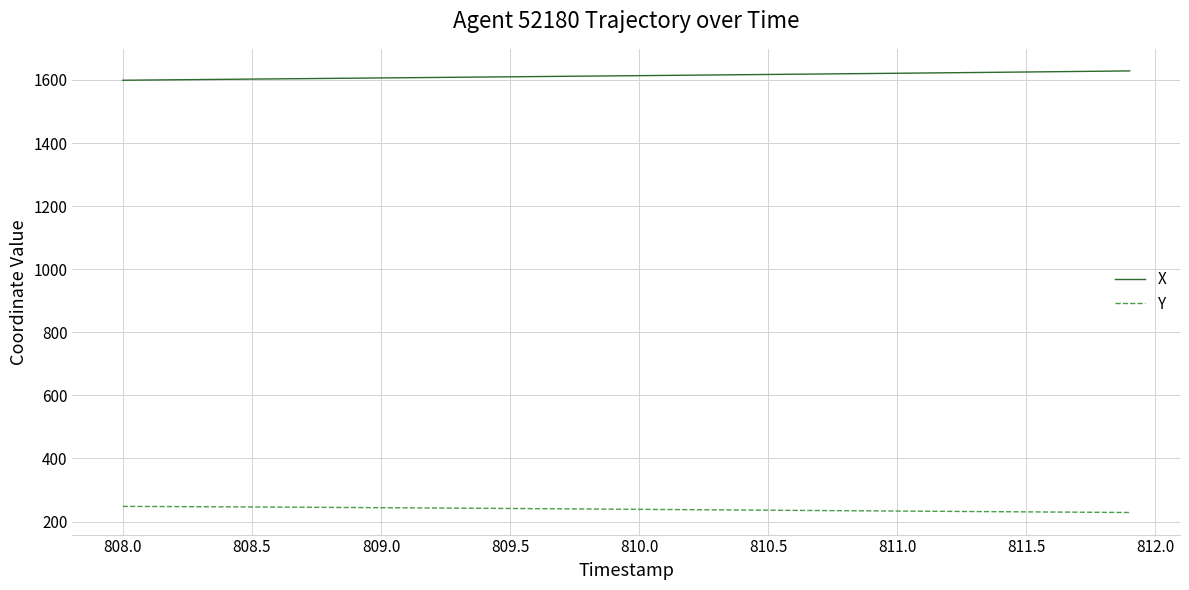

True or false: X and Y cross at least once.

False